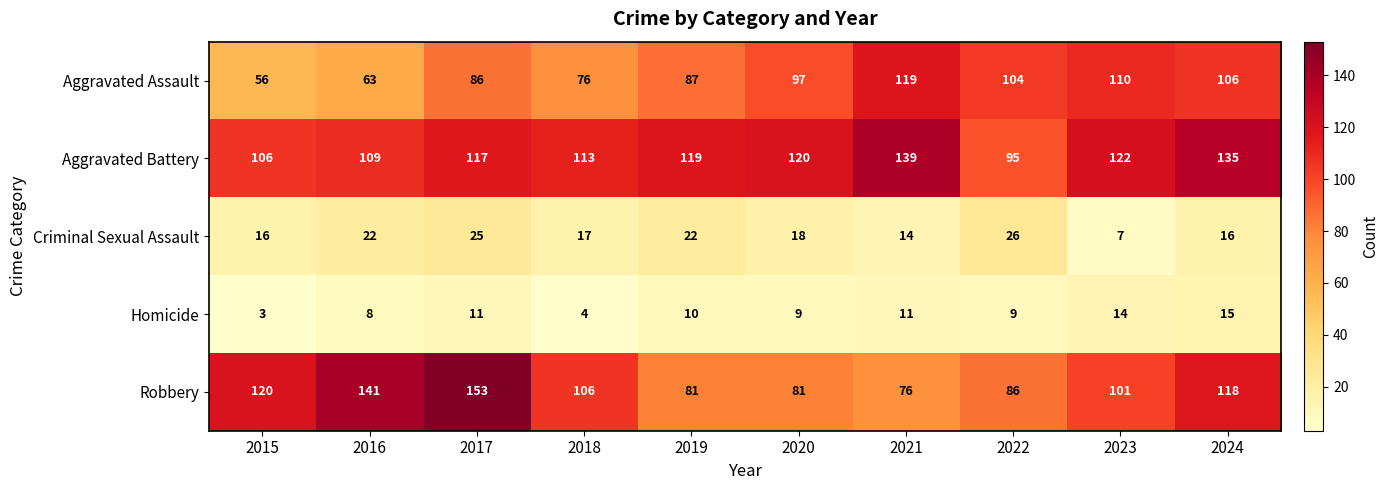

At which category is the sum across all series the highest?

2017